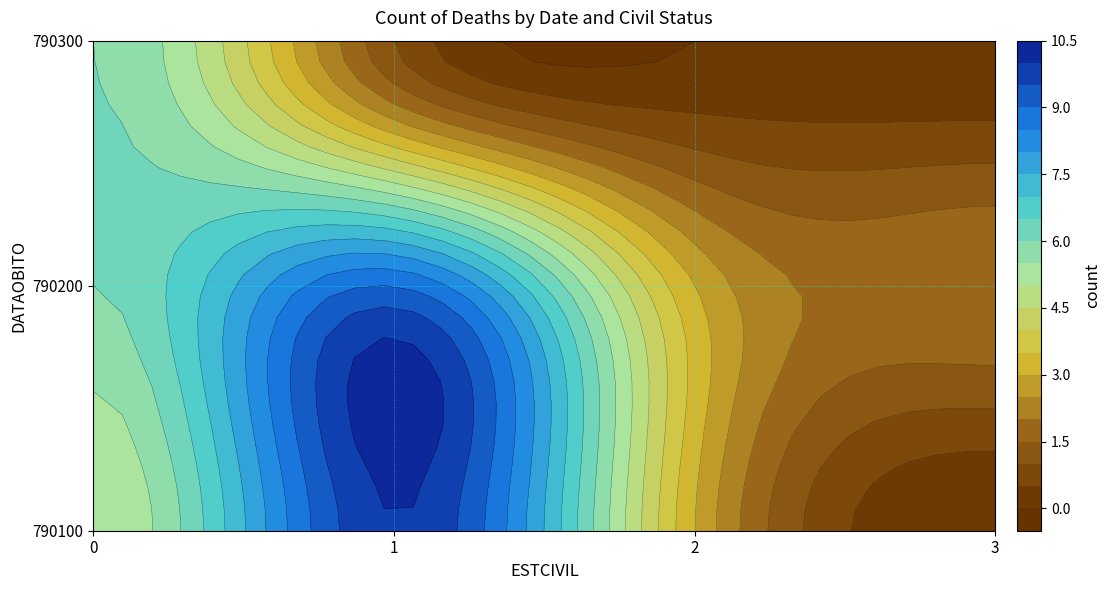

Which category has the highest value across all series?

1